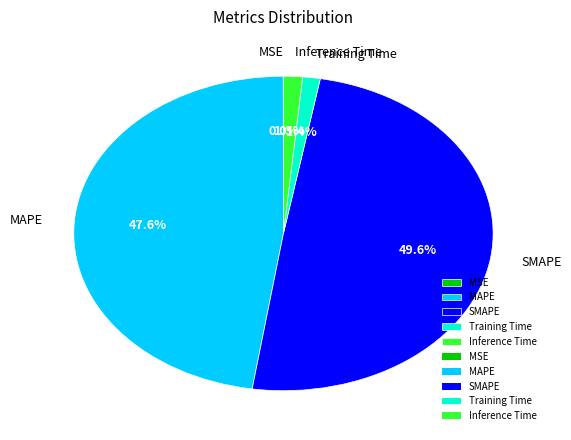

Which slice is the largest?

SMAPE